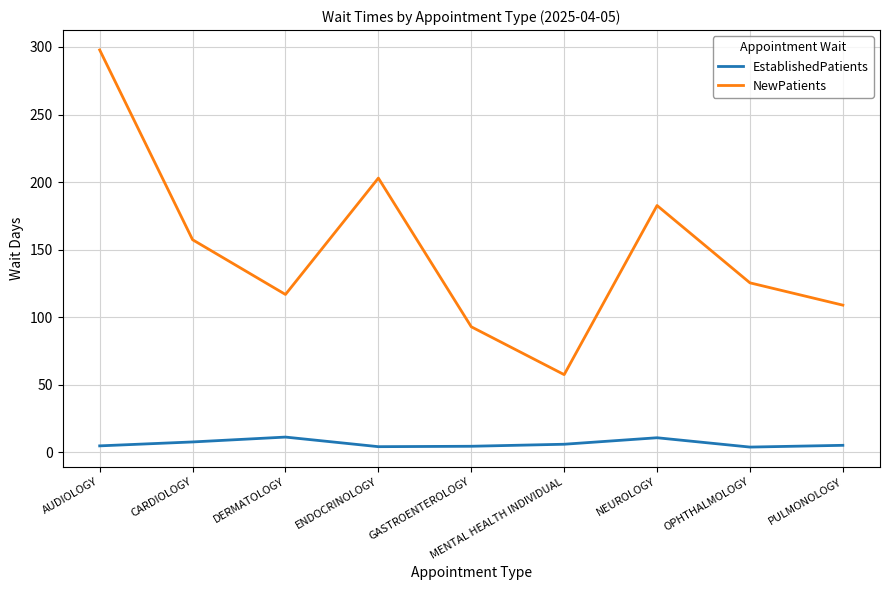

Which series has the largest total across all categories?

NewPatients